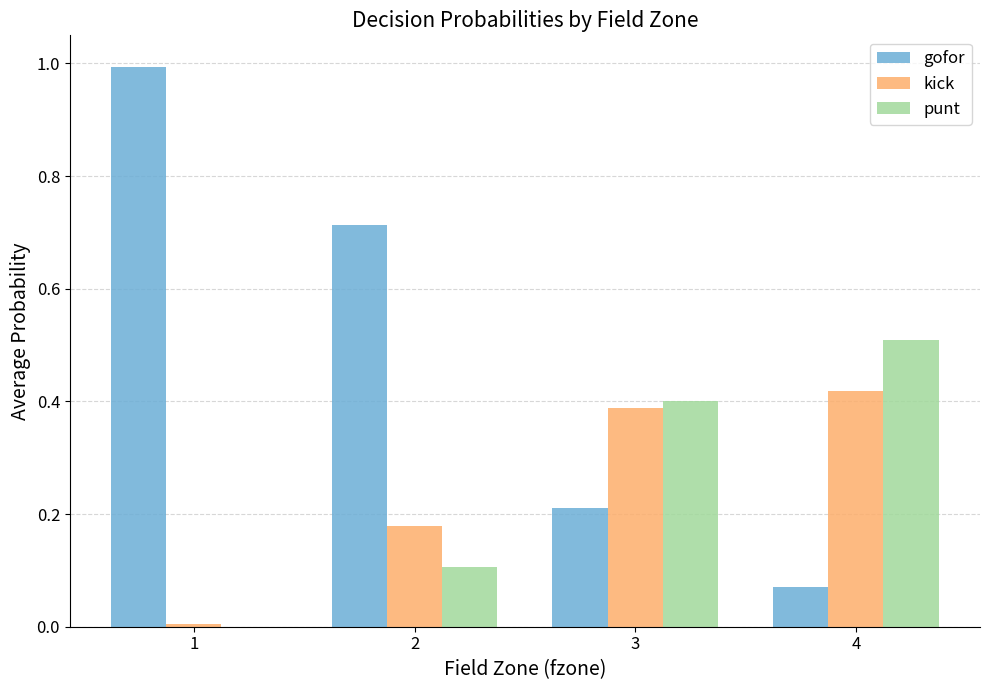

Count the number of categories in the chart.

4